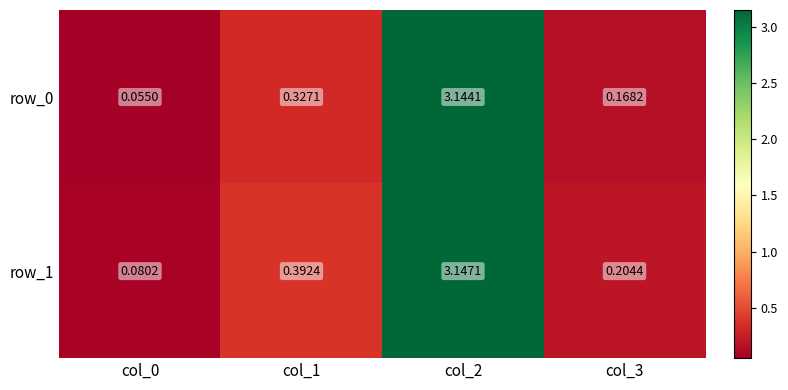

Is the value of row_1 at col_3 greater than the value of row_0 at col_3?

Yes